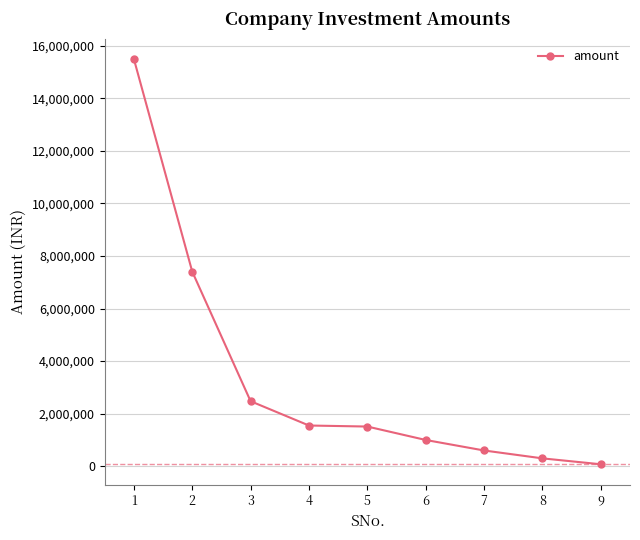

What is the difference between the maximum and minimum values?

15425000